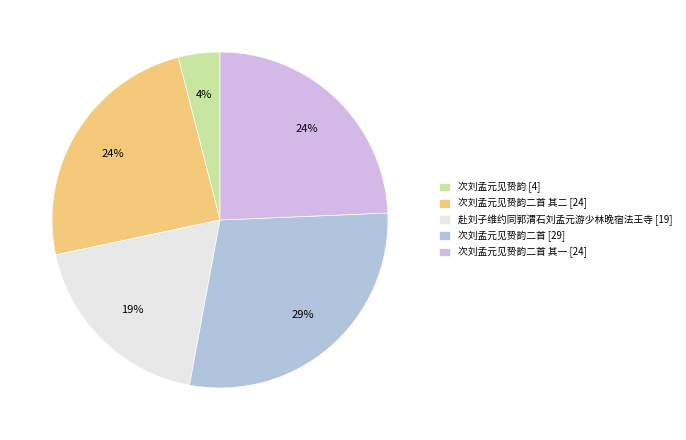

Does any single category account for the majority?

No